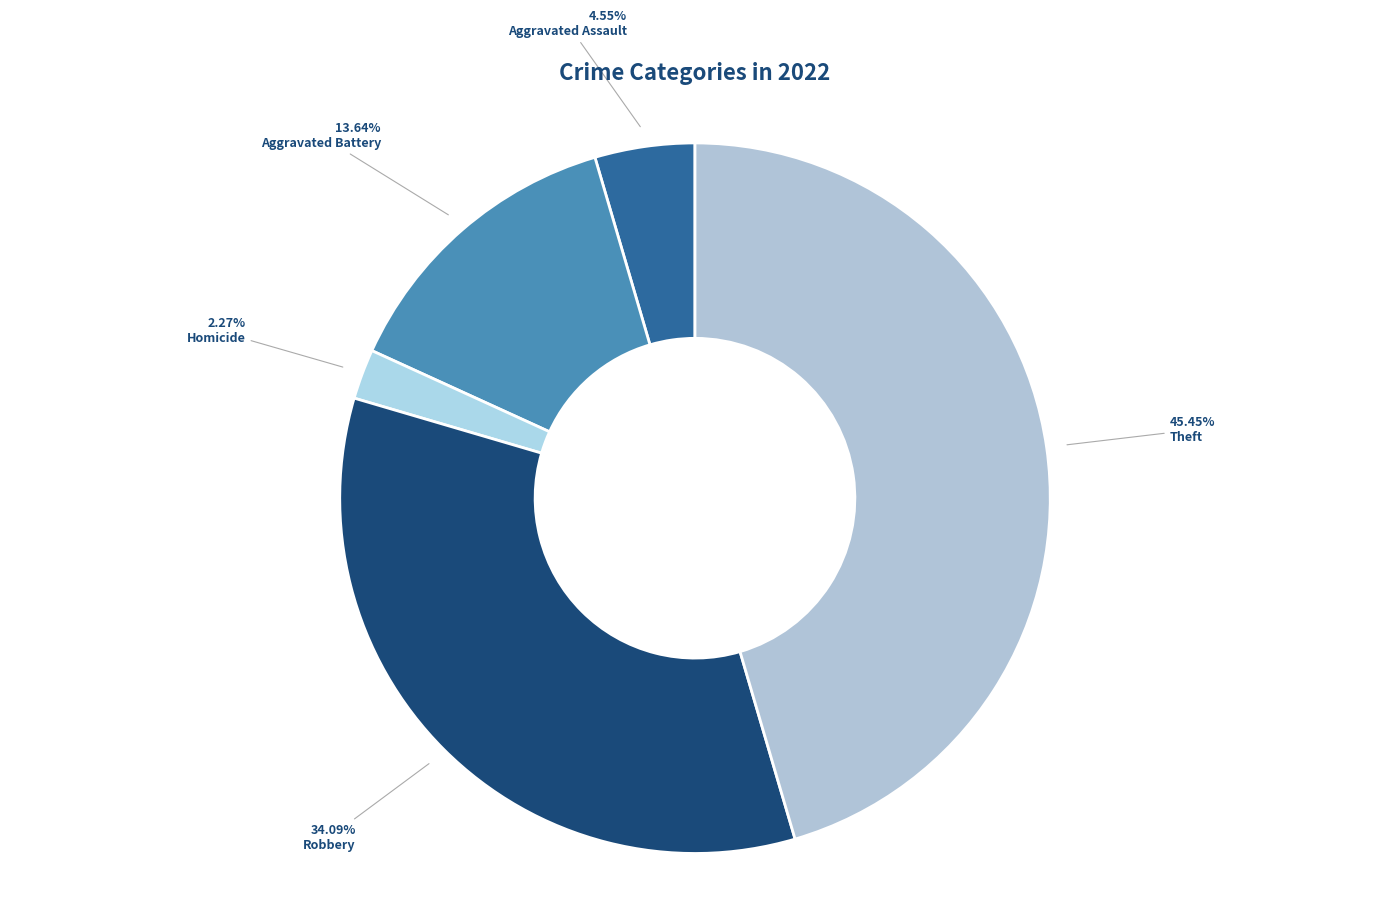

How many slices are in this pie chart?

5